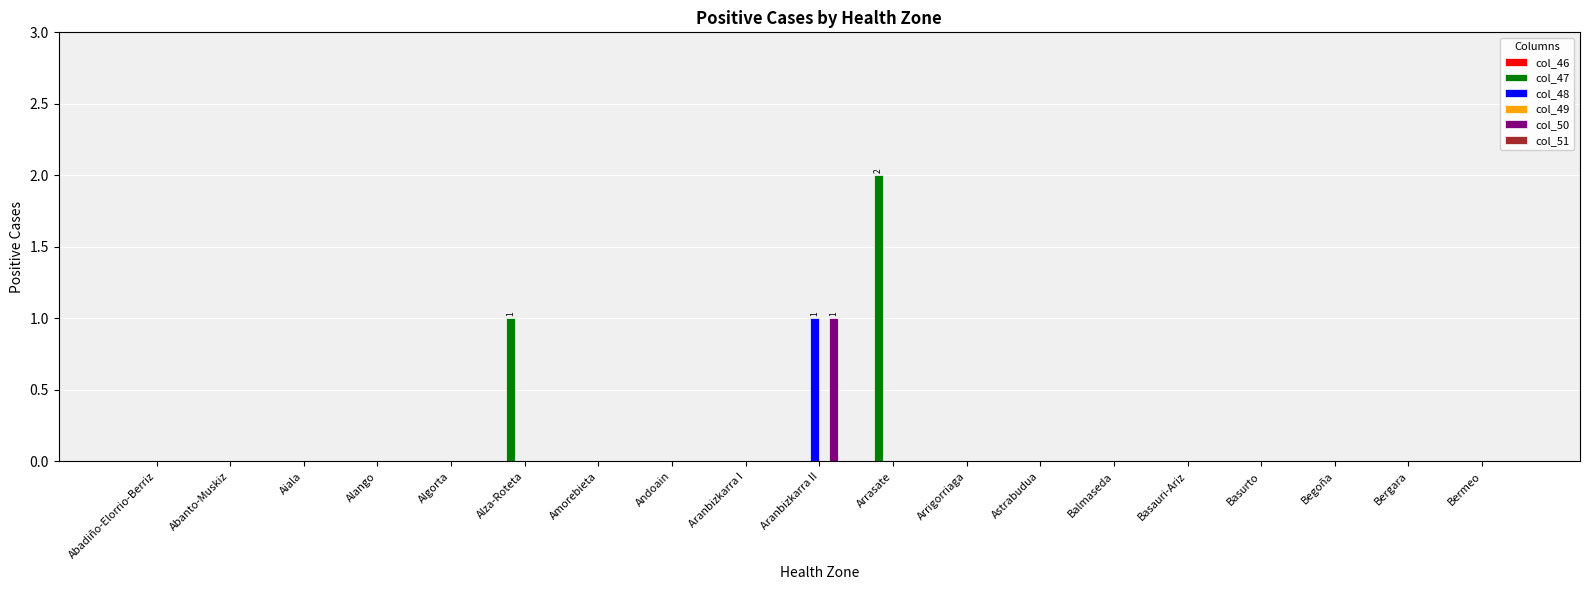

Which series changed the most between Abadiño-Elorrio-Berriz and Alza-Roteta?

col_47